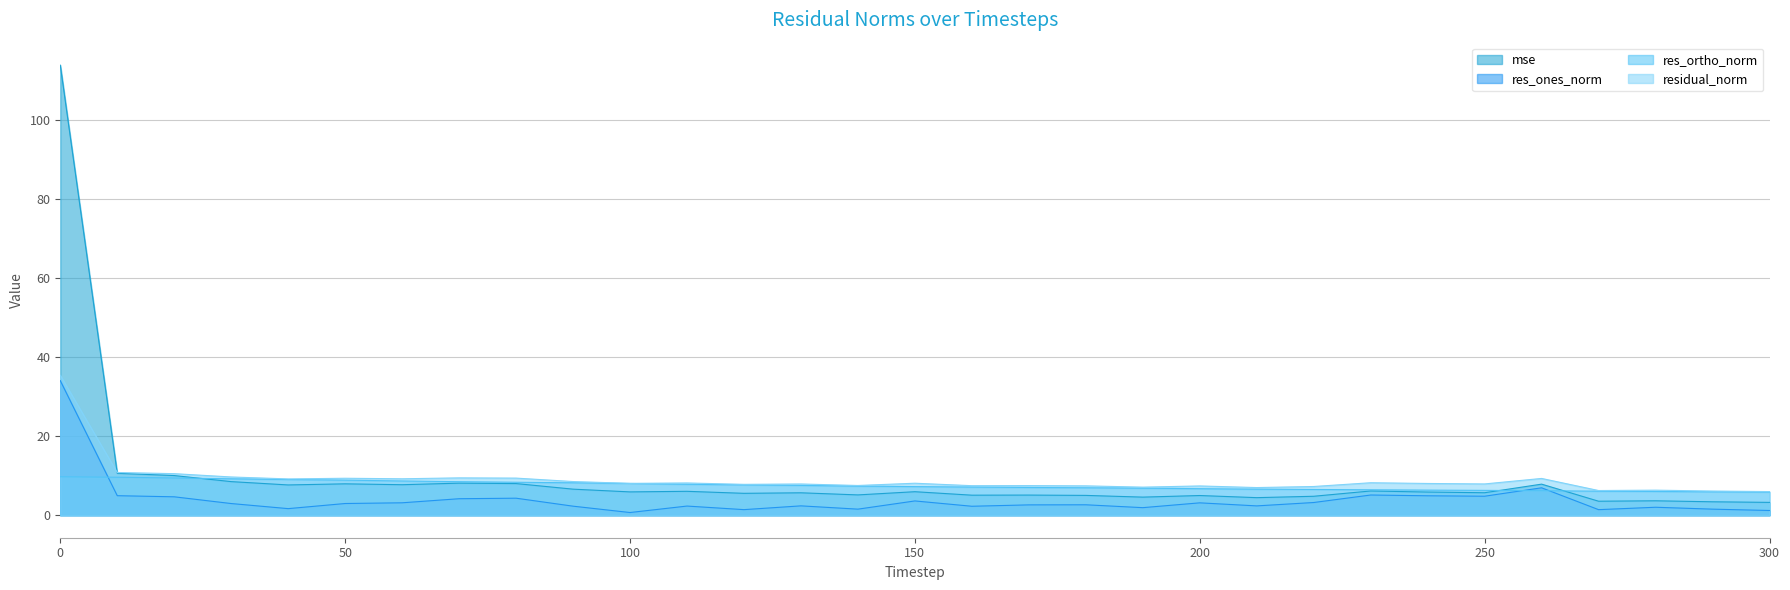

Which has a higher value, 270 or 50?

50